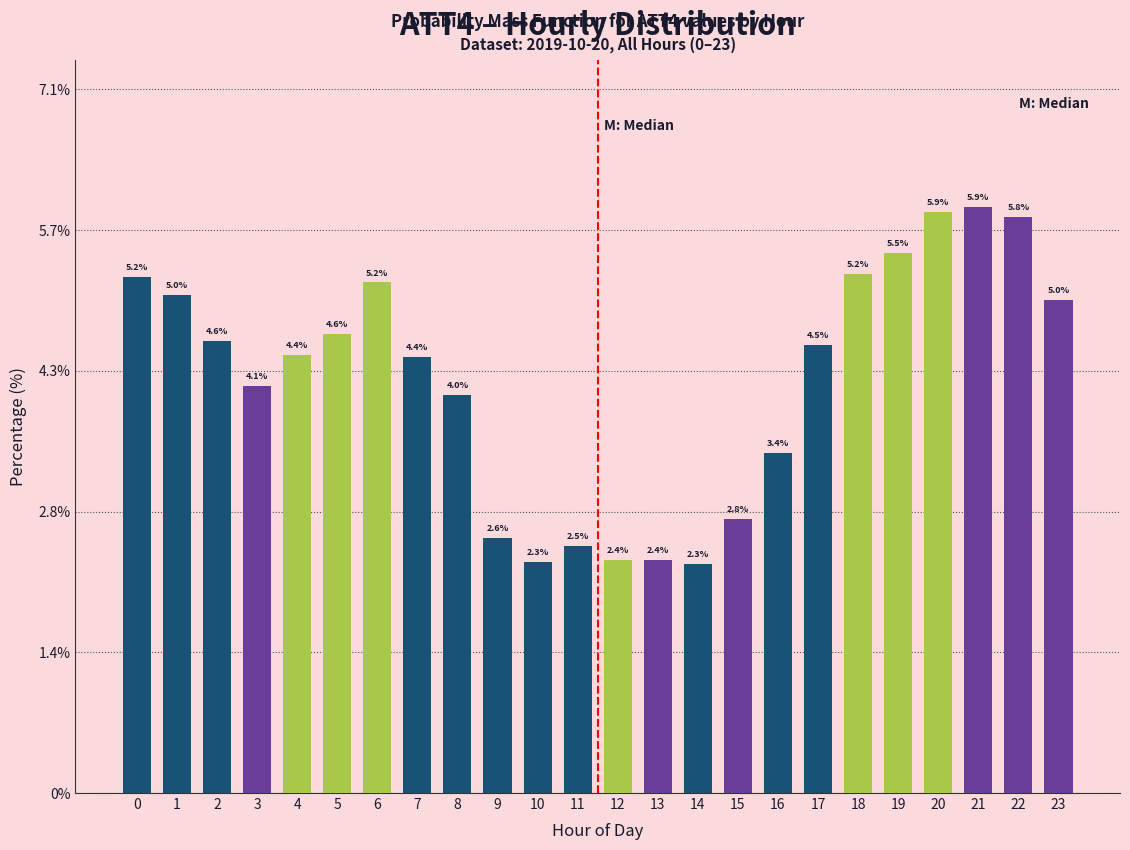

Reading right to left, what are all the values shown in this chart?

23=5.0	22=5.8	21=5.9	20=5.9	19=5.5	18=5.2	17=4.5	16=3.4	15=2.8	14=2.3	13=2.4	12=2.4	11=2.5	10=2.3	9=2.6	8=4.0	7=4.4	6=5.2	5=4.6	4=4.4	3=4.1	2=4.6	1=5.0	0=5.2